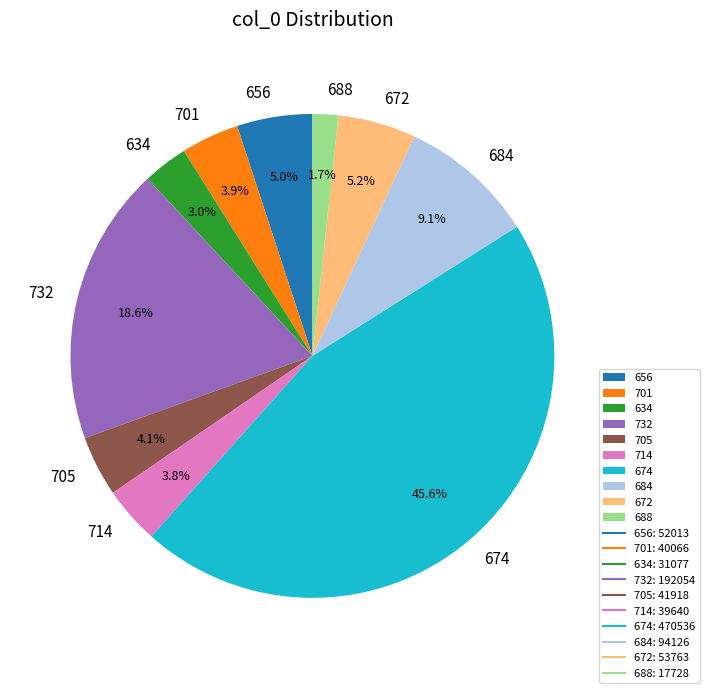

Approximately how many times larger is the value at 688 compared to 705?

0.4